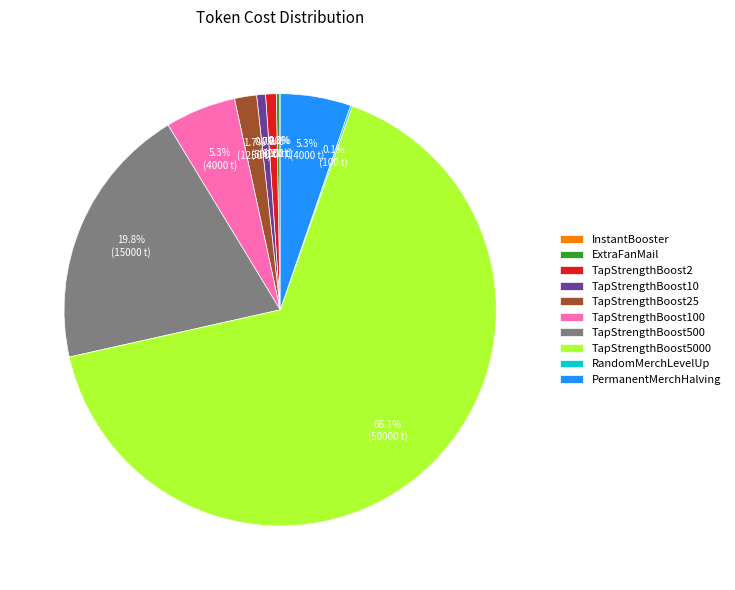

Is there a majority slice in this chart?

Yes